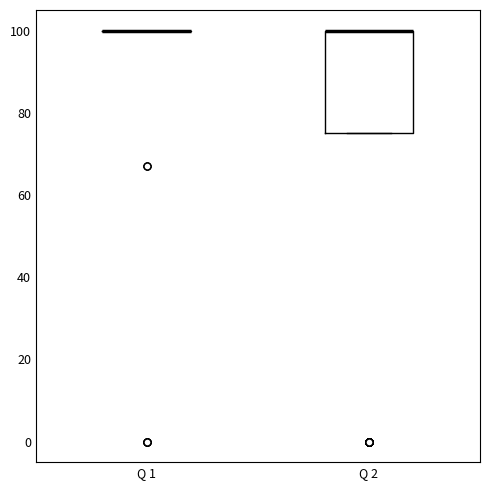

Reading left to right, transcribe this box plot: for each box, give where its median line is, the range the box spans, and where its two whiskers end, as read against the y-axis. The values are not printed on the chart, so give them approximately, as read against the axis.

Q 1: box collapsed to a line at 100, whiskers 100 to 100
Q 2: median 100 (drawn on the box's upper edge), box 76 to 100, whiskers 76 to 100